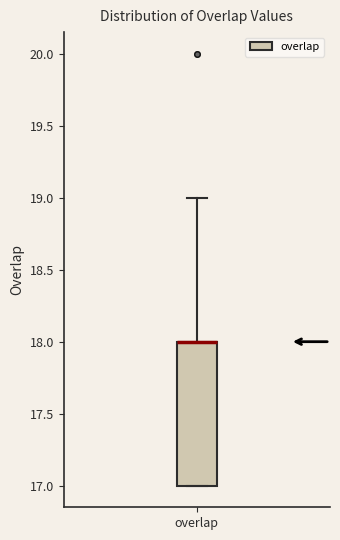

Where does the upper whisker of the box for overlap end on the y-axis? The values are not printed on the chart, so give them approximately, as read against the axis.

19